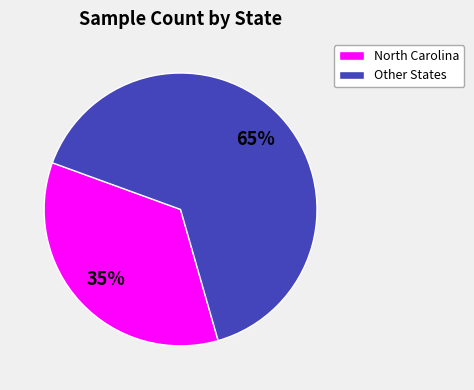

Is it true that North Carolina is 35% of the pie?

True